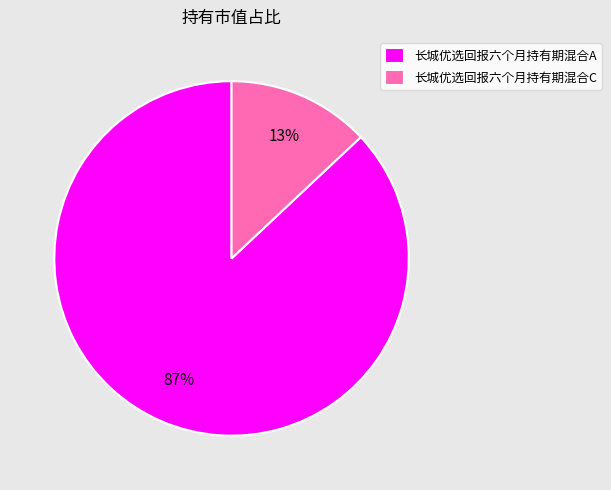

Which has a higher value, 长城优选回报六个月持有期混合C or 长城优选回报六个月持有期混合A?

长城优选回报六个月持有期混合A